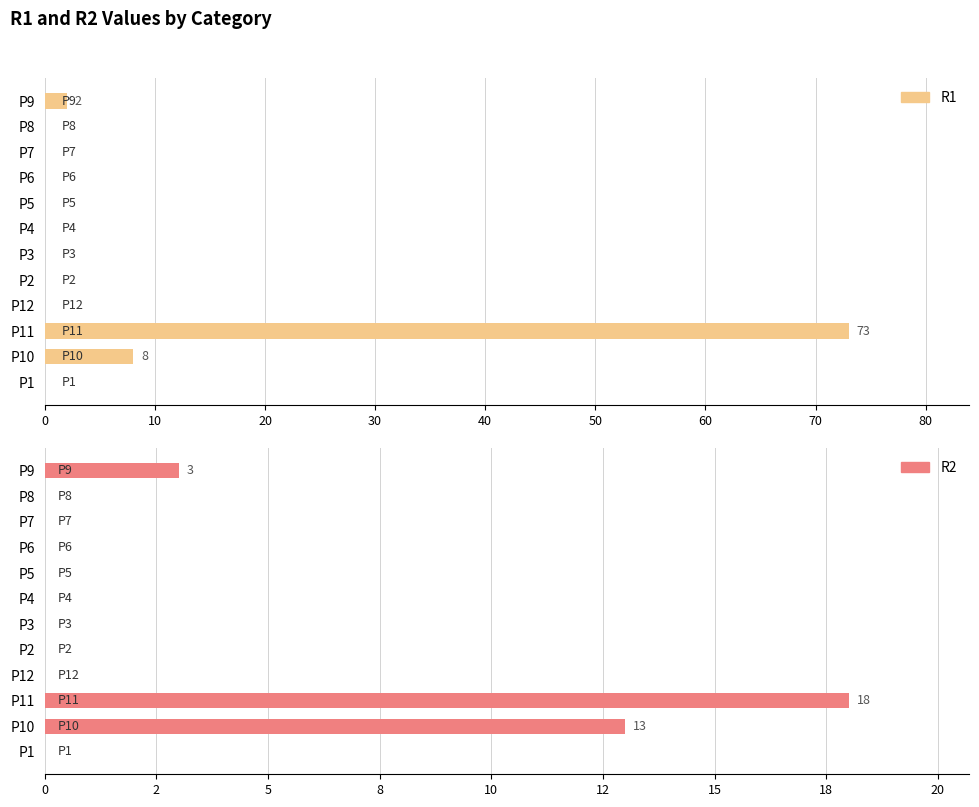

List the series in order of their peak value, highest first.

R1, R2